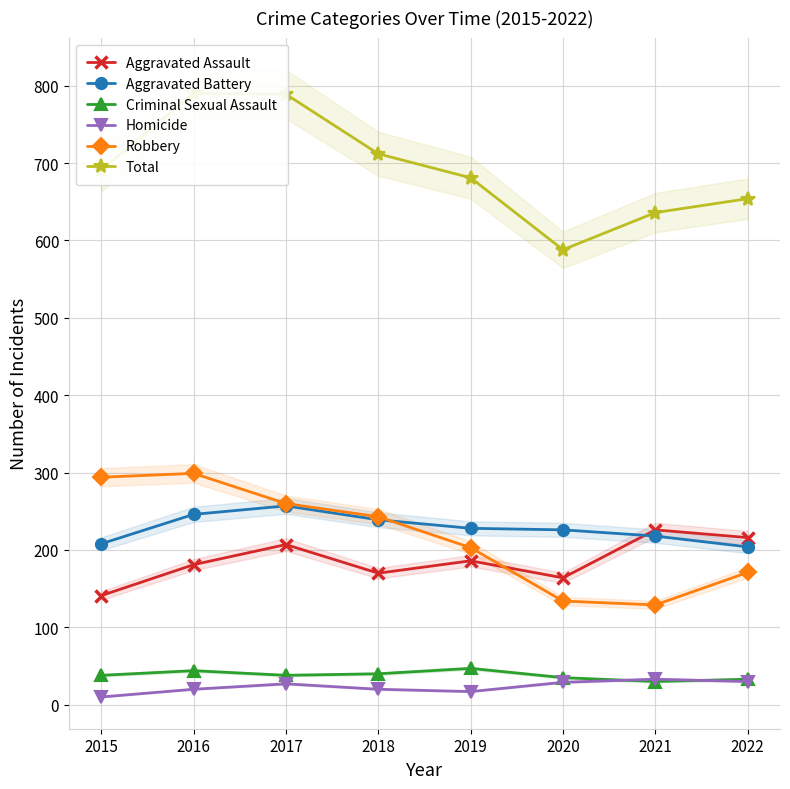

True or false: Robbery and Homicide cross at least once.

False